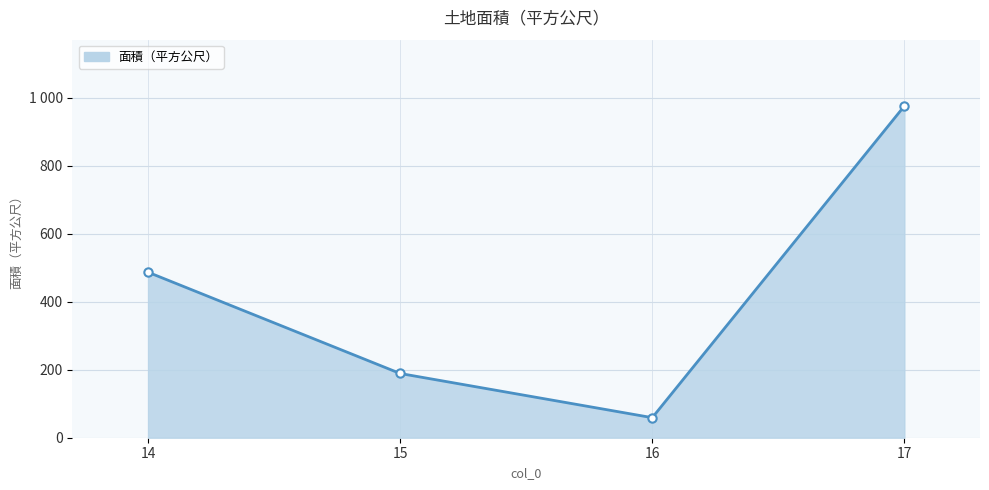

Is this an area chart (filled region under the line)?

Yes